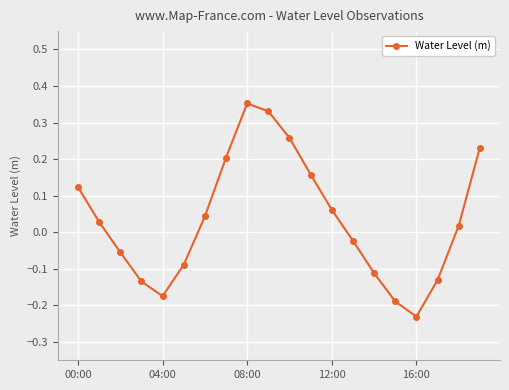

How many categories are shown in the chart?

20